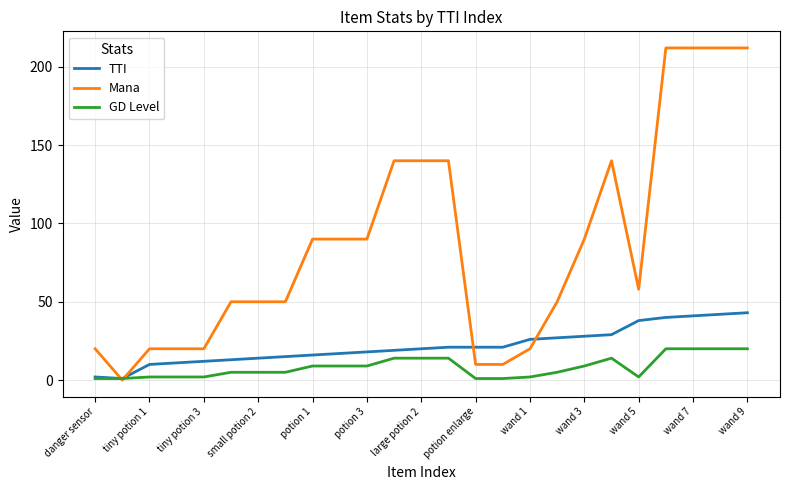

Does the chart display data point markers on the line(s)?

No